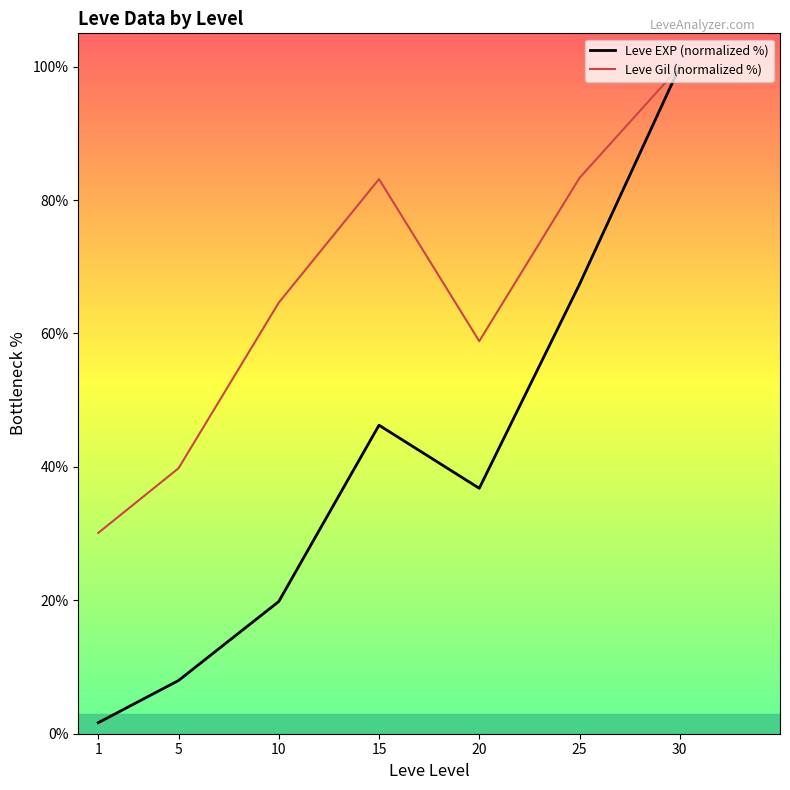

List the labels in order of Leve EXP (normalized %) value, largest first.

30, 25, 15, 20, 10, 5, 1